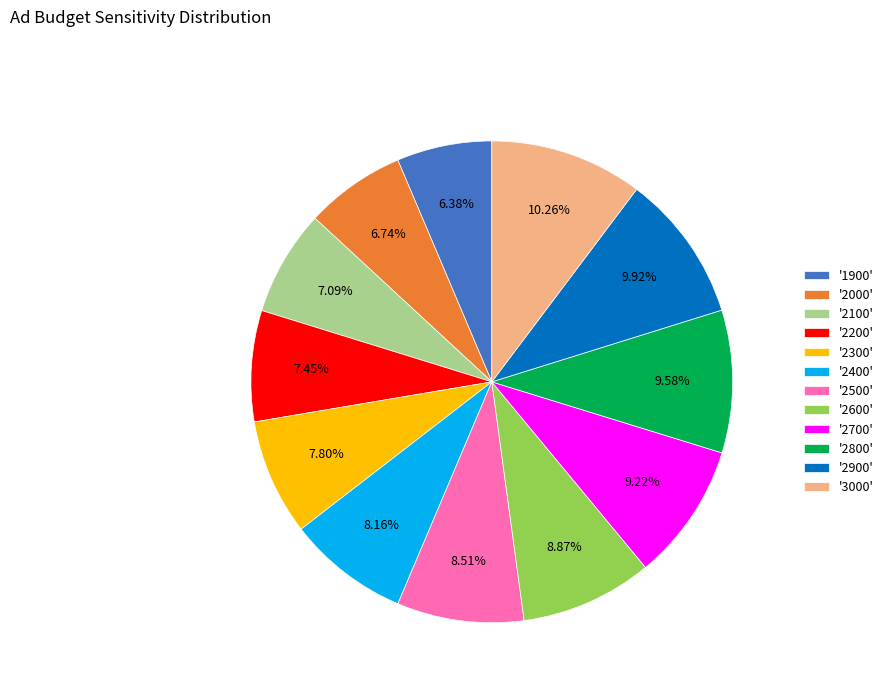

Is the sum of '2900' and '2500' greater than half?

No